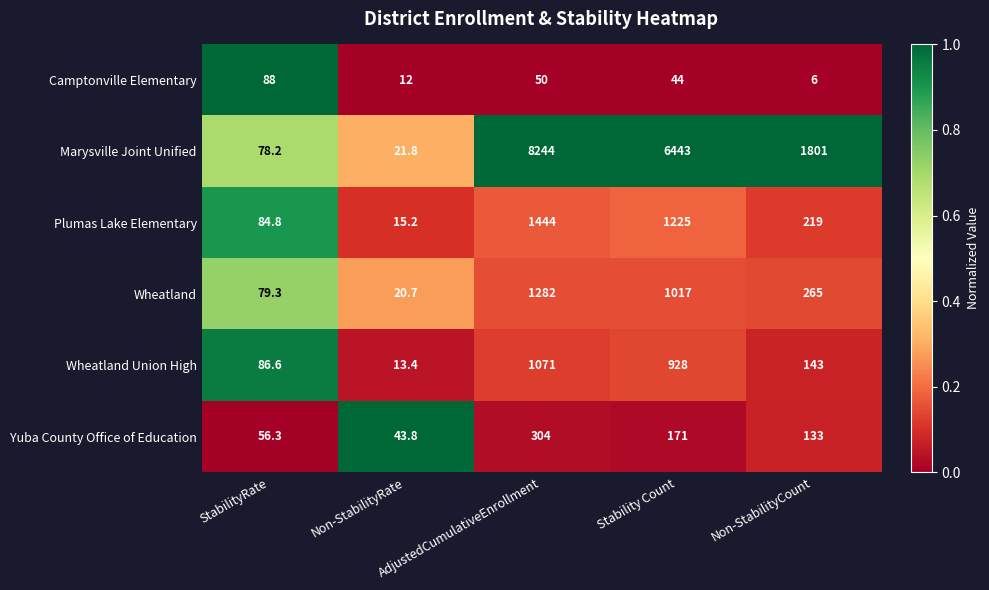

Rank the series at Non-StabilityCount from lowest to highest value.

Camptonville Elementary, Yuba County Office of Education, Wheatland Union High, Plumas Lake Elementary, Wheatland, Marysville Joint Unified